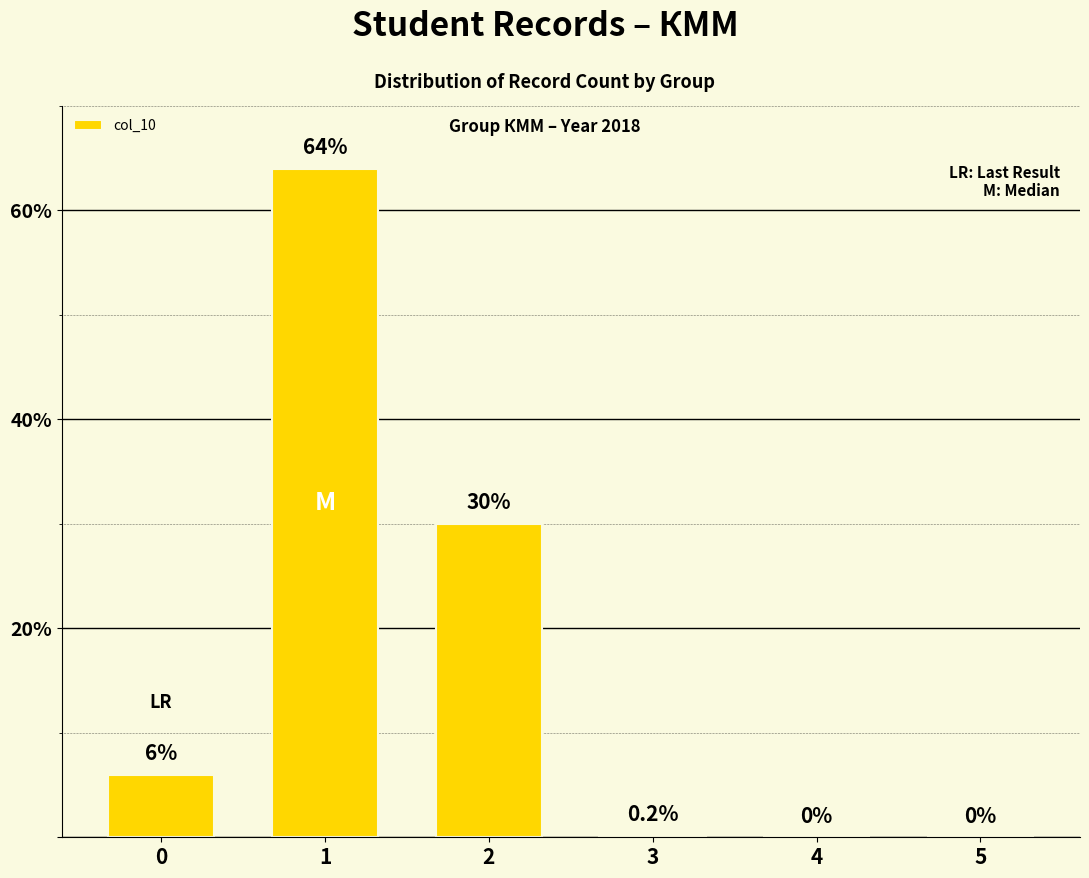

What is the change in value from 0 to 2?

+24.0